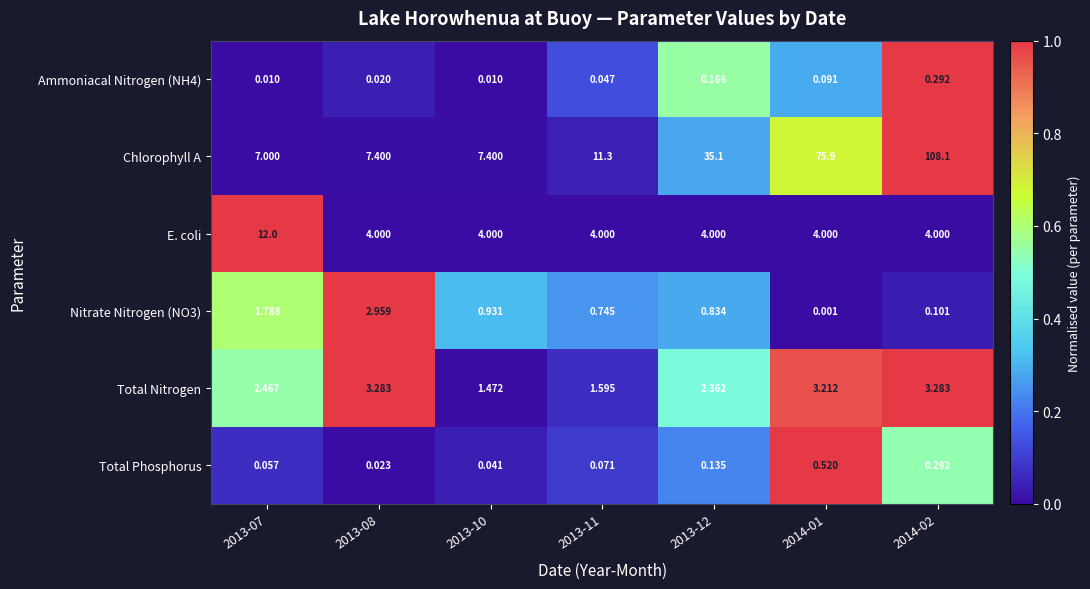

Which series changed the most between 2013-08 and 2013-12?

Chlorophyll A